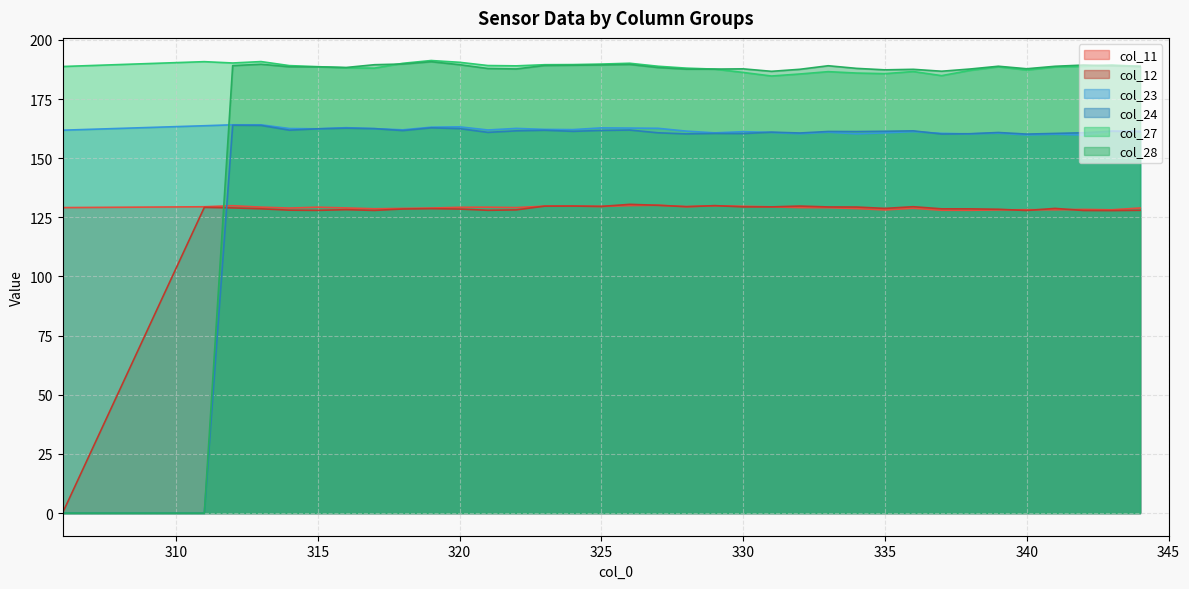

What is the average value of the col_23 series?

161.7